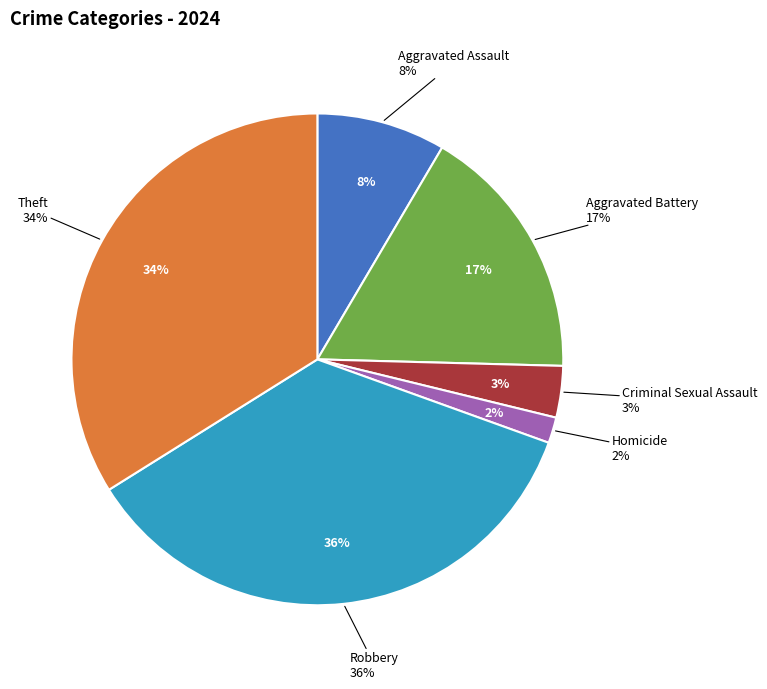

How much of the chart is everything except Criminal Sexual Assault?

96.6%